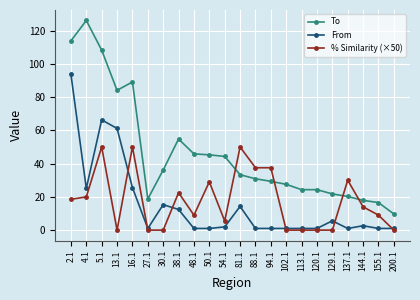

Is the value of % Similarity (×50) at 2.1 greater than the value of From at 5.1?

No